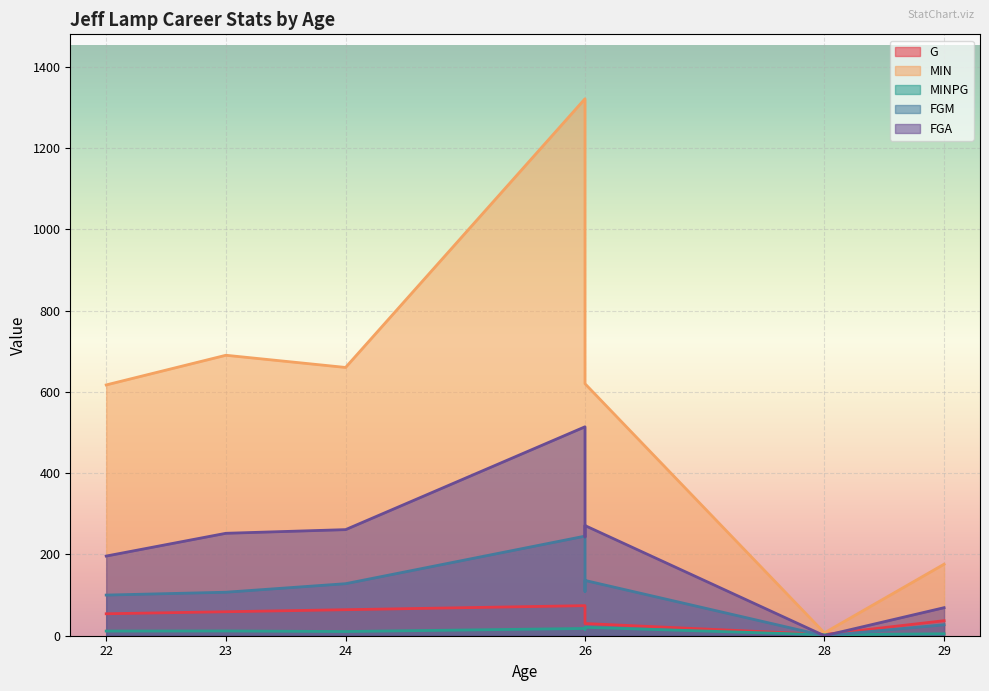

How many values in the G series are below 54?

4